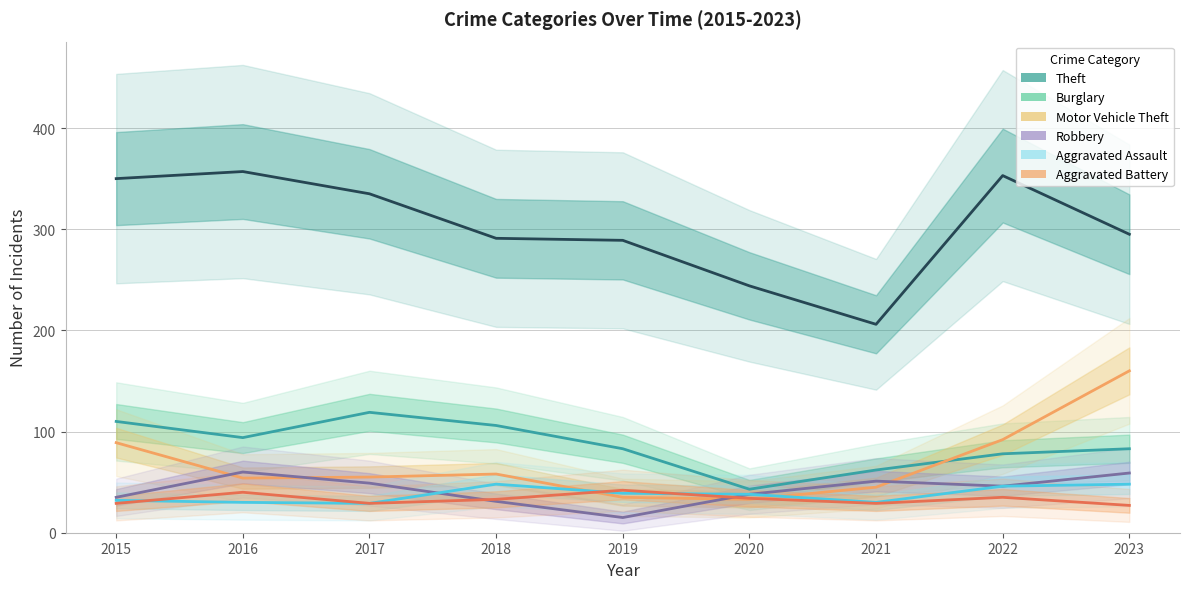

What is the value of the Burglary point at the 1st from the left?

110